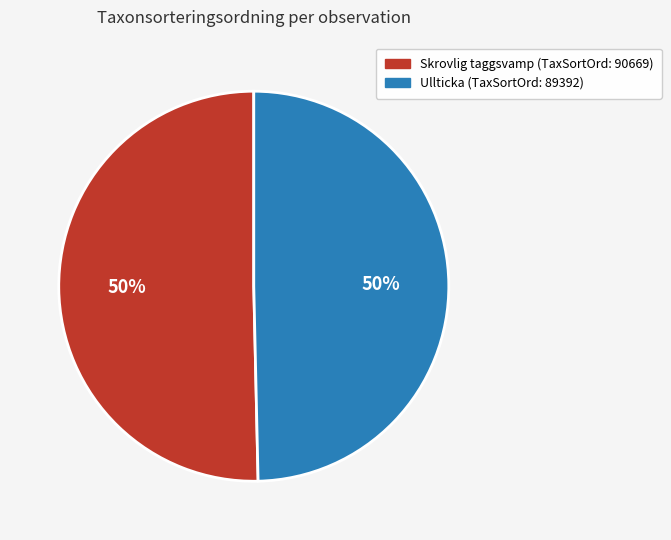

To the nearest percent, what is the average slice percentage?

50%